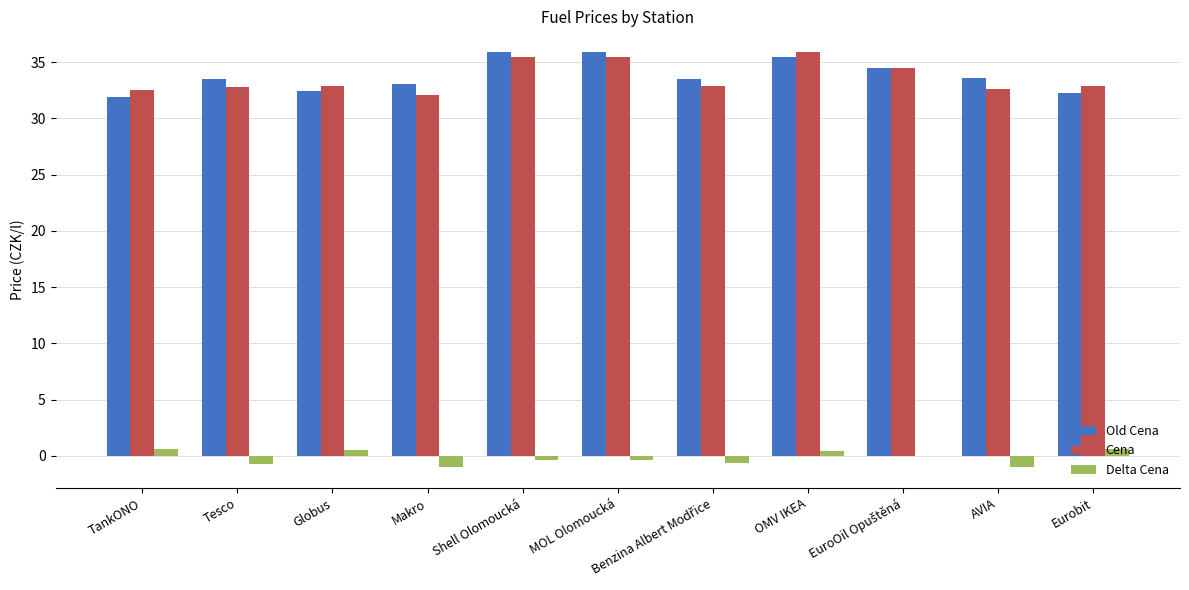

Does the chart contain stacked bars?

No